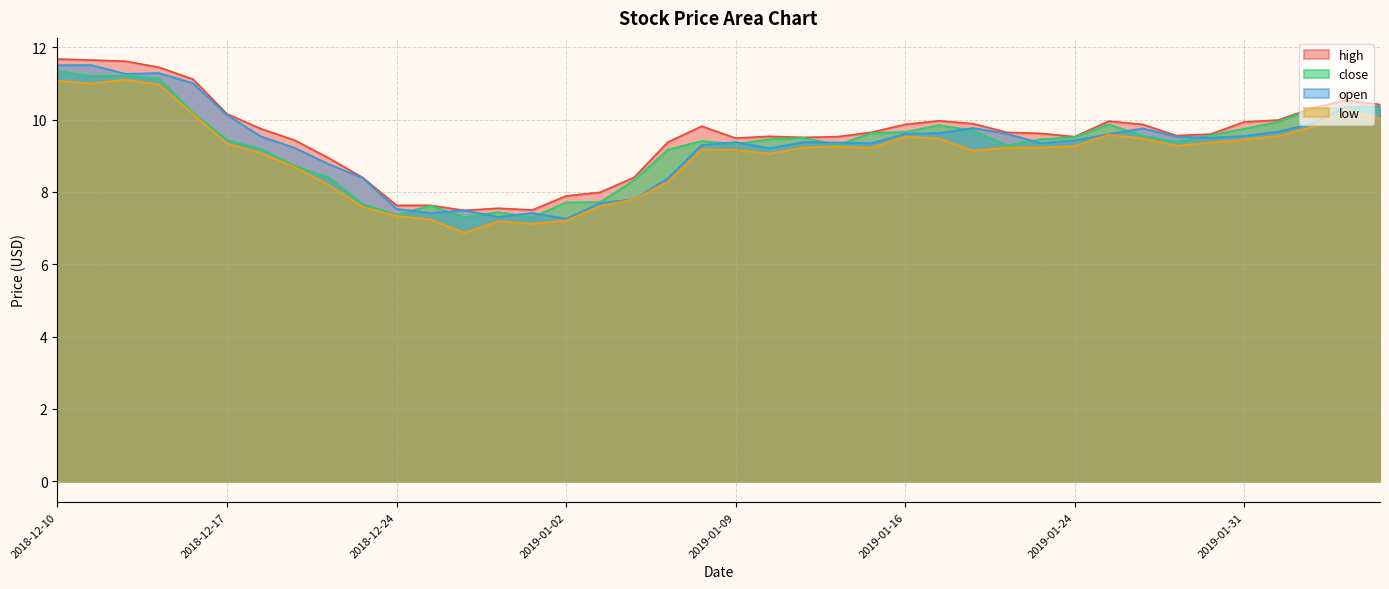

True or false: low and high intersect in this chart.

False